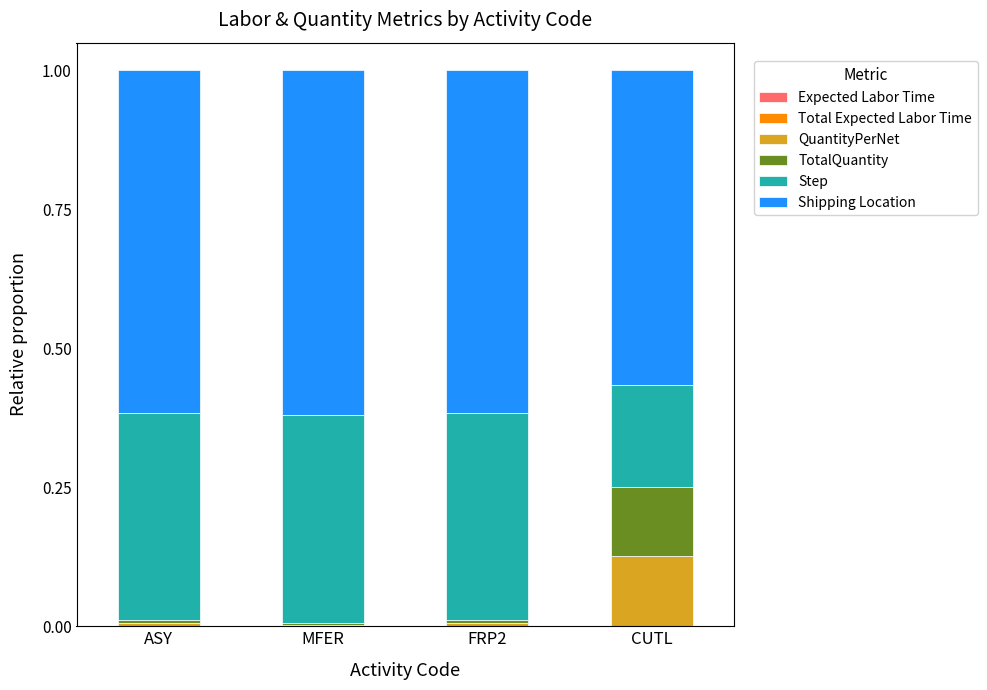

Are the bars horizontal?

No